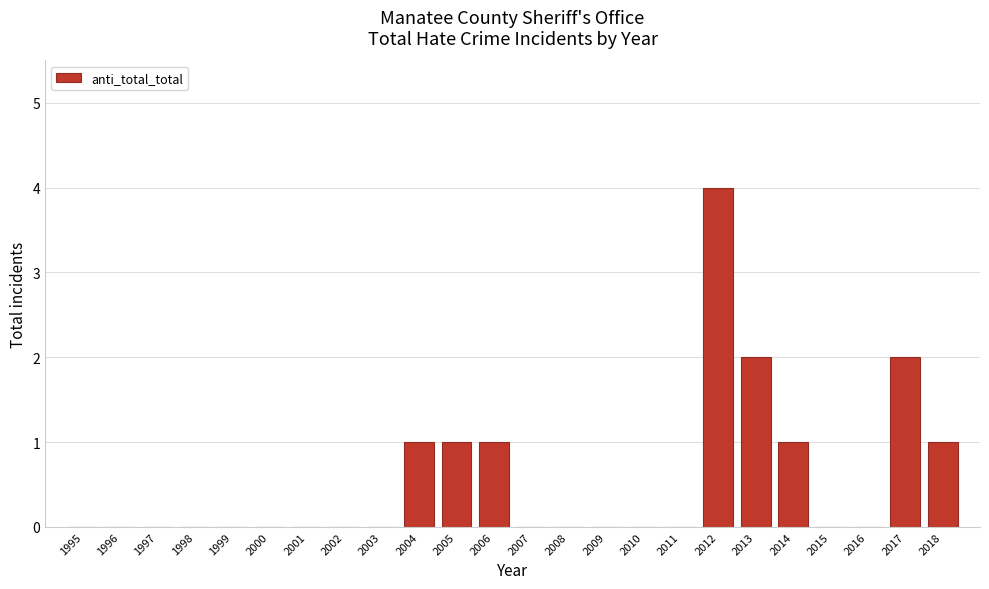

Reading right to left, list all the values displayed in this chart.

2018=1	2017=2	2016=0	2015=0	2014=1	2013=2	2012=4	2011=0	2010=0	2009=0	2008=0	2007=0	2006=1	2005=1	2004=1	2003=0	2002=0	2001=0	2000=0	1999=0	1998=0	1997=0	1996=0	1995=0